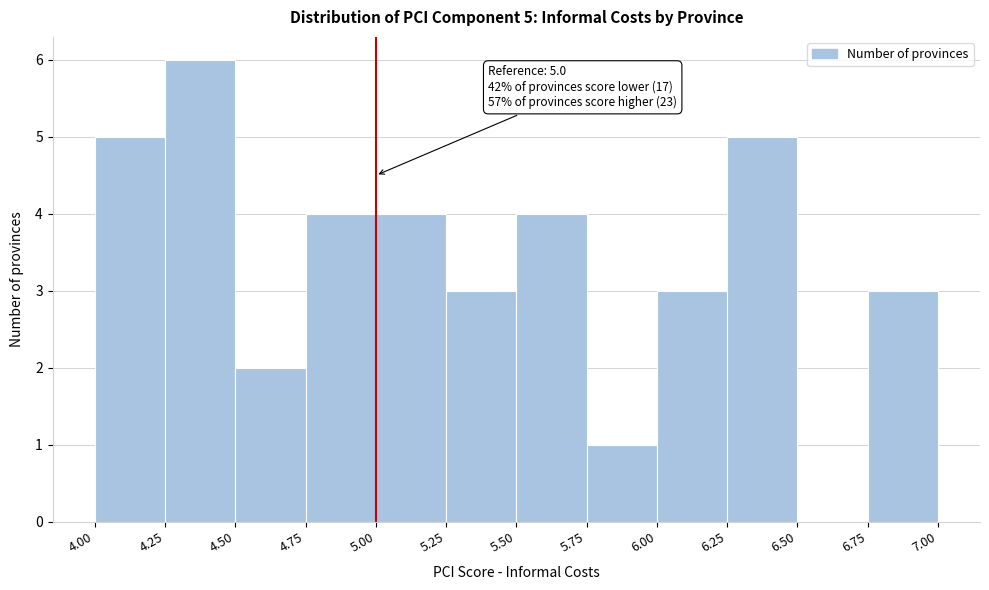

Which range on the x-axis has the tallest bar?

4.25 to 4.50